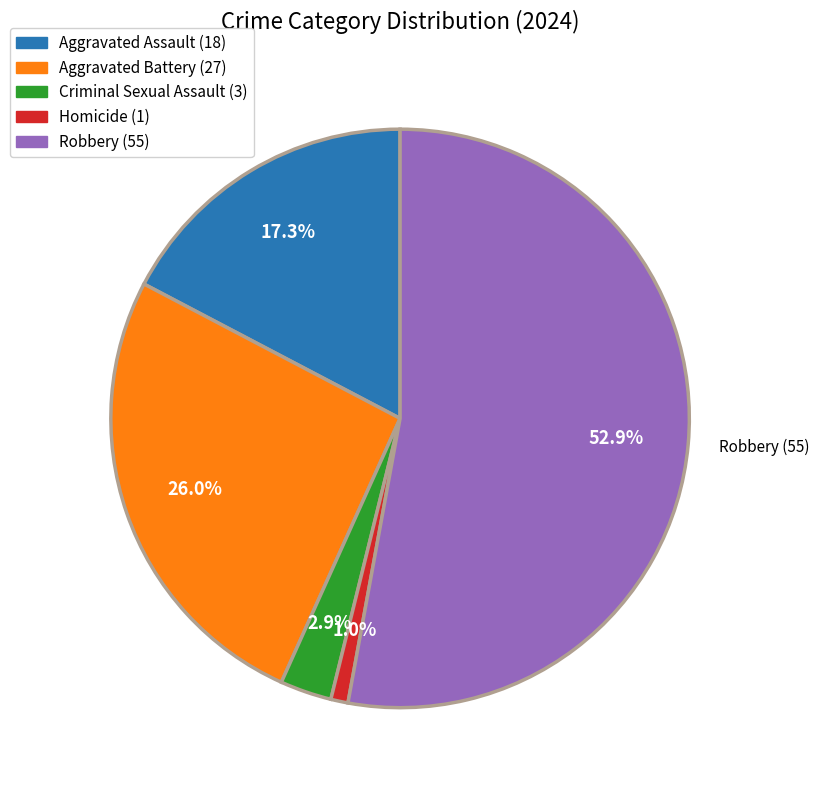

Does any single category account for the majority?

Yes